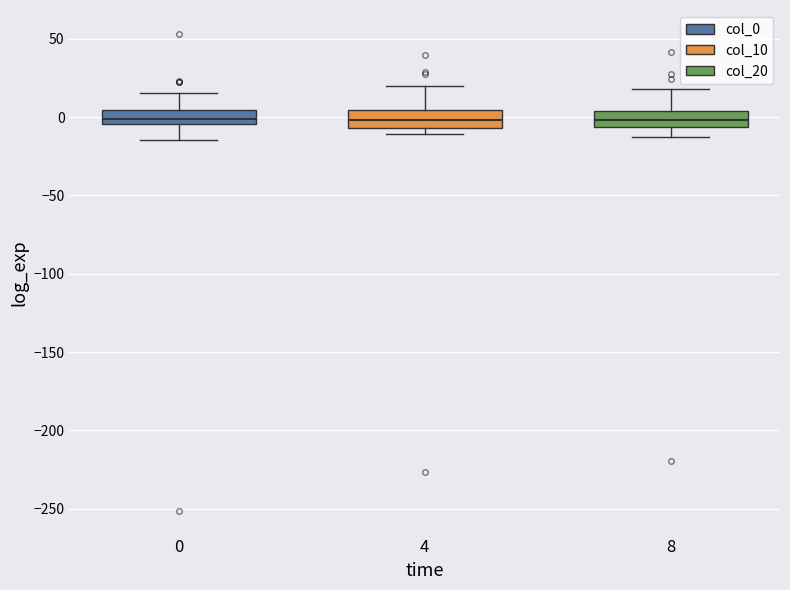

Reading left to right, transcribe this box plot: for each box, give where its median line is, the range the box spans, and where its two whiskers end, as read against the y-axis. The values are not printed on the chart, so give them approximately, as read against the axis.

0: median 0, box -5 to 5, whiskers -15 to 15
4: median 0, box -5 to 5, whiskers -10 to 20
8: median 0, box -5 to 5, whiskers -15 to 20